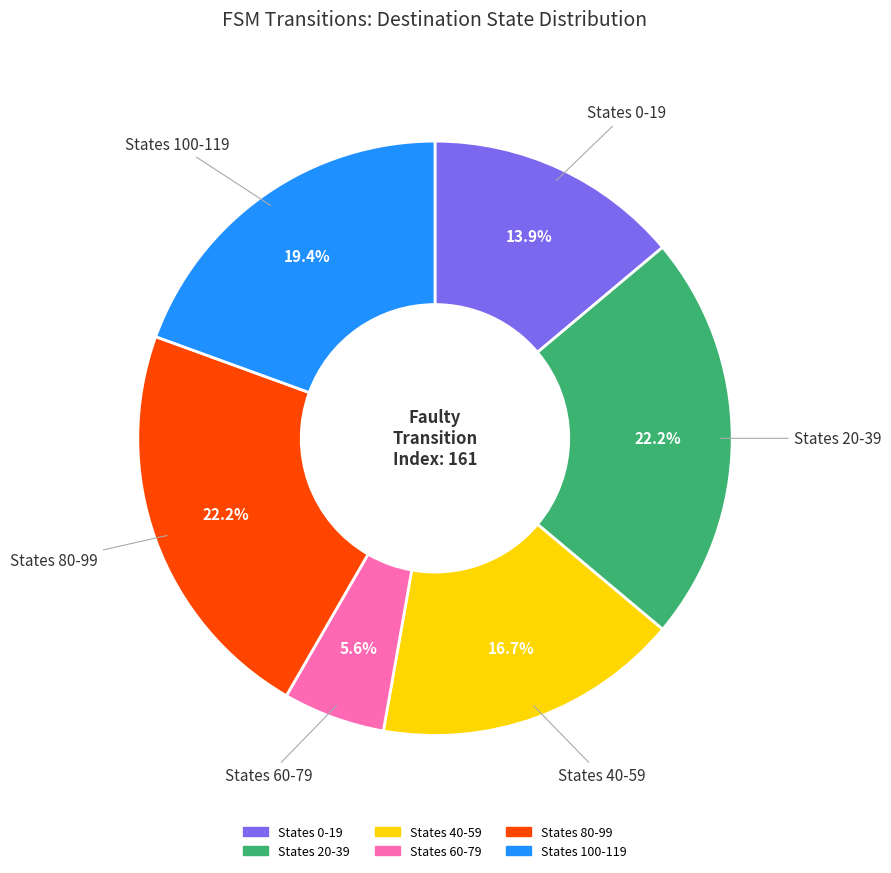

Is there a majority slice in this chart?

No